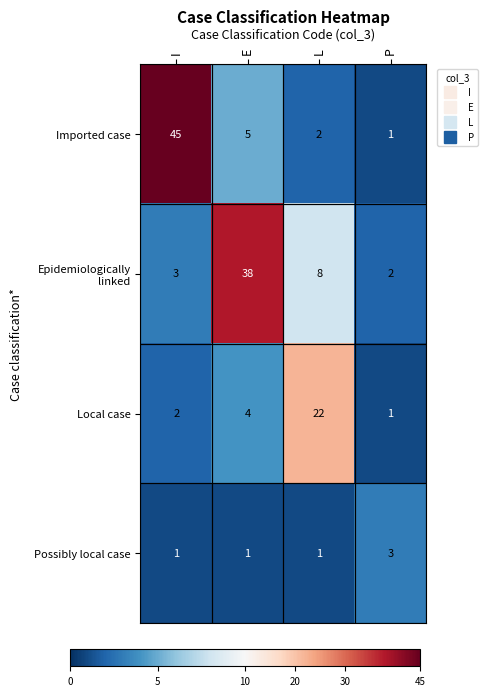

Count the Possibly local case values in the range 1 to 3.

4